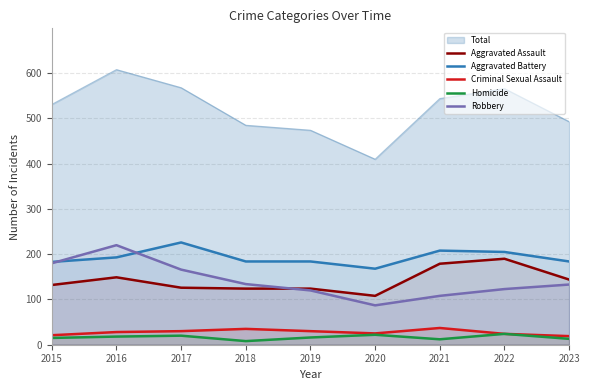

What is the sum of the Aggravated Assault values at 2023 and 2018?

268